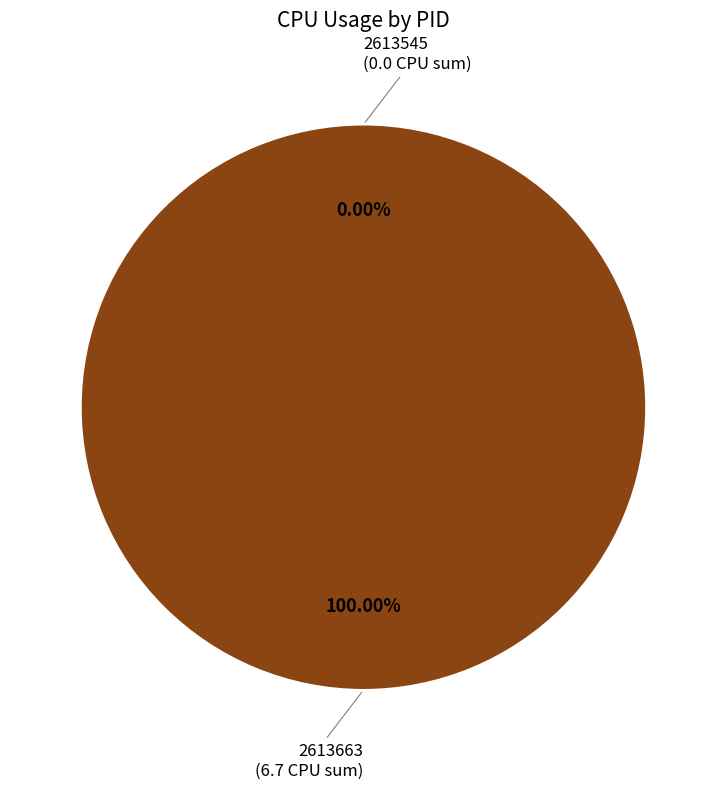

Combined, what portion of the pie is 2613663 and 2613545?

100.0%